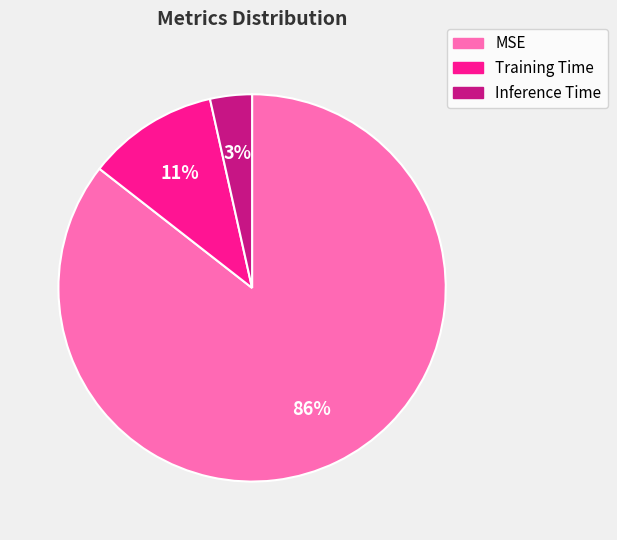

How many segments does this pie chart have?

3